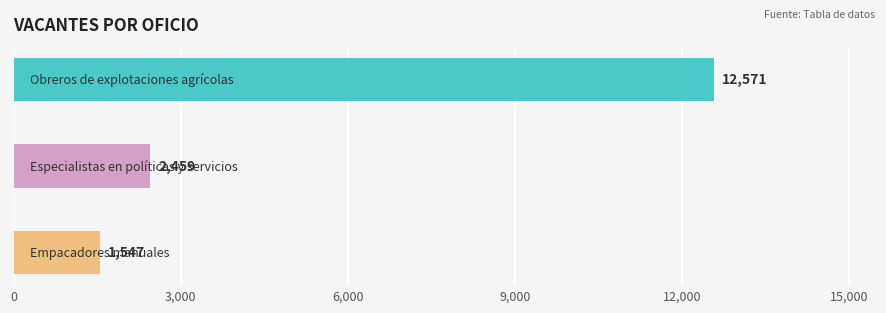

Which category has the lowest value across all series?

Empacadores manuales